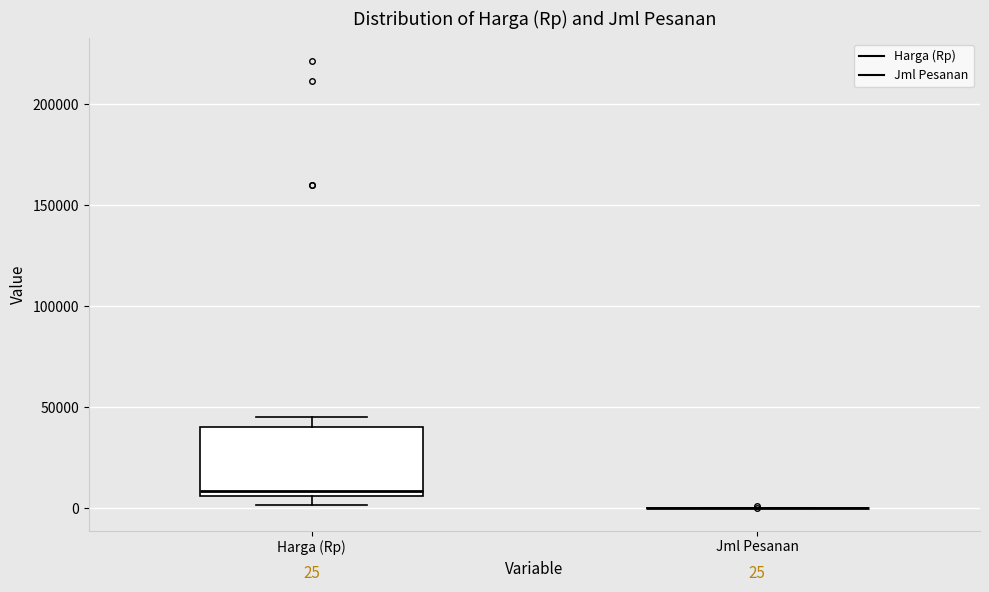

Which box is the tallest, from its lower edge to its upper edge?

Harga (Rp)